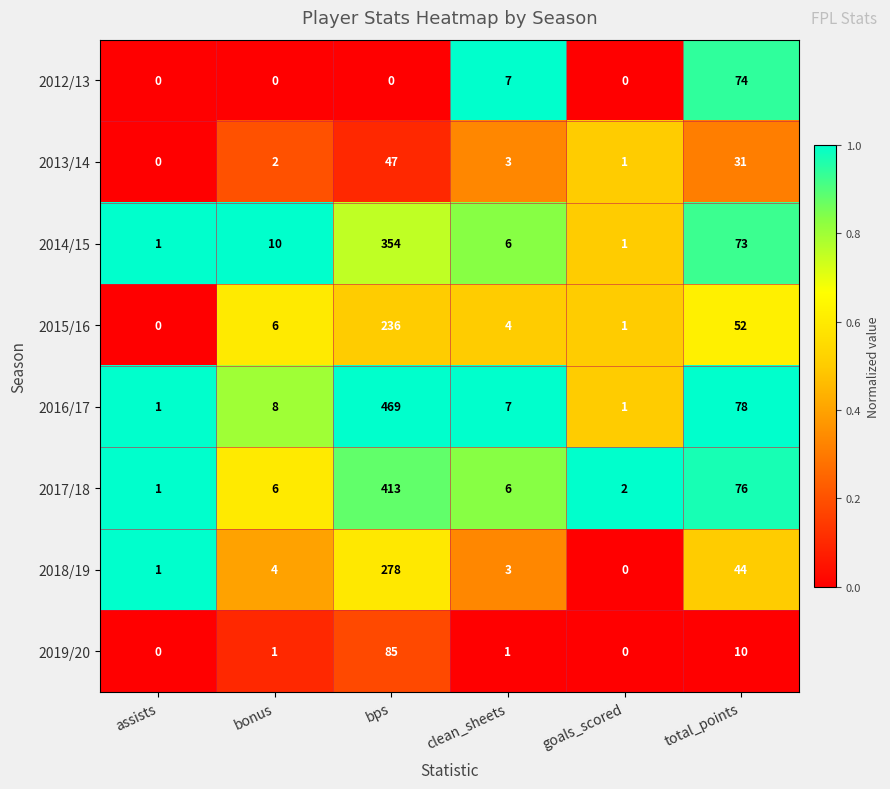

What is the spread (max minus min) of values at total_points?

68